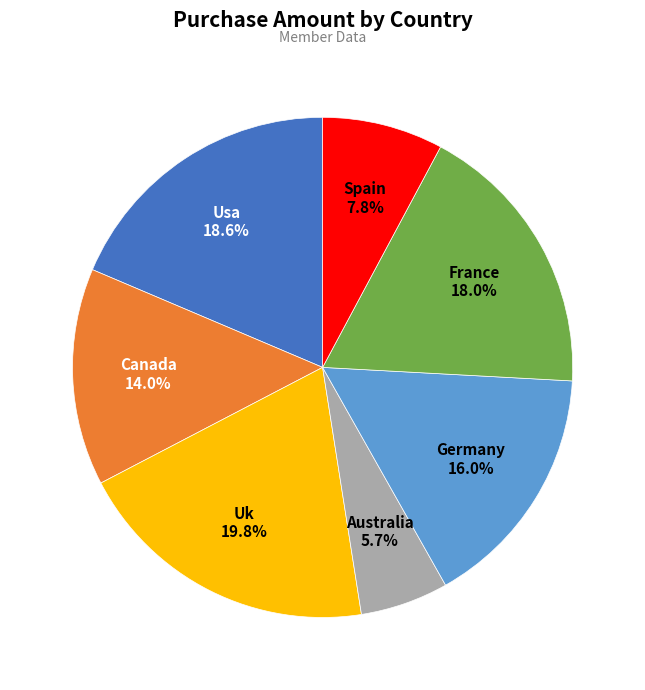

How many segments does this pie chart have?

7